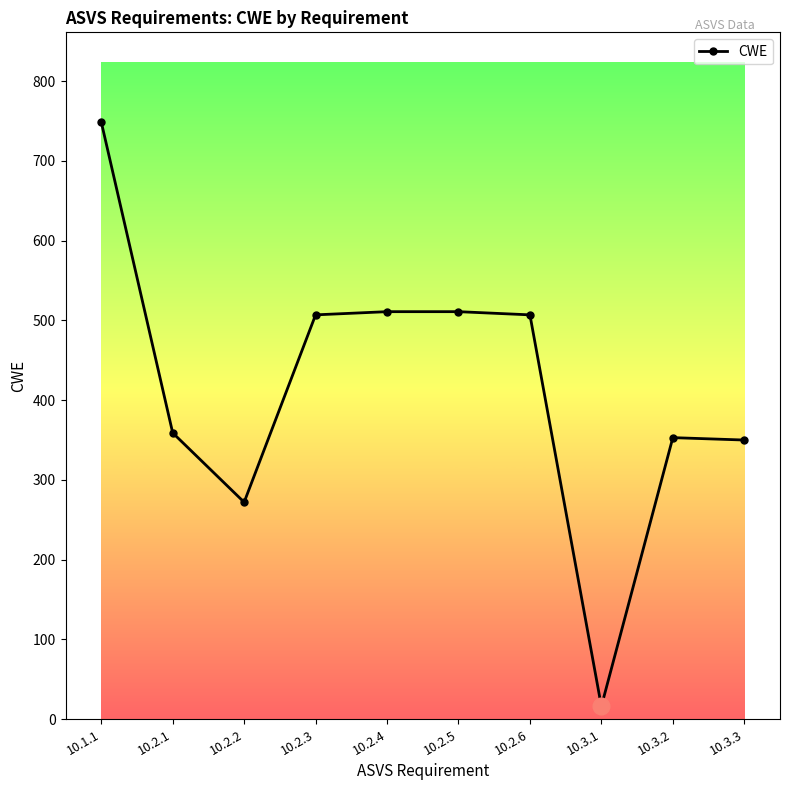

What value does the data have at 10.3.2?

353